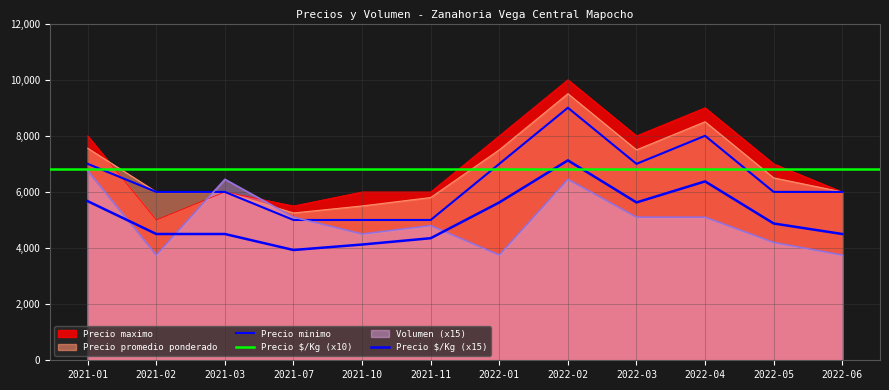

Is the value of Precio $/Kg at 2022-03 greater than the value of Precio minimo at 2022-05?

No